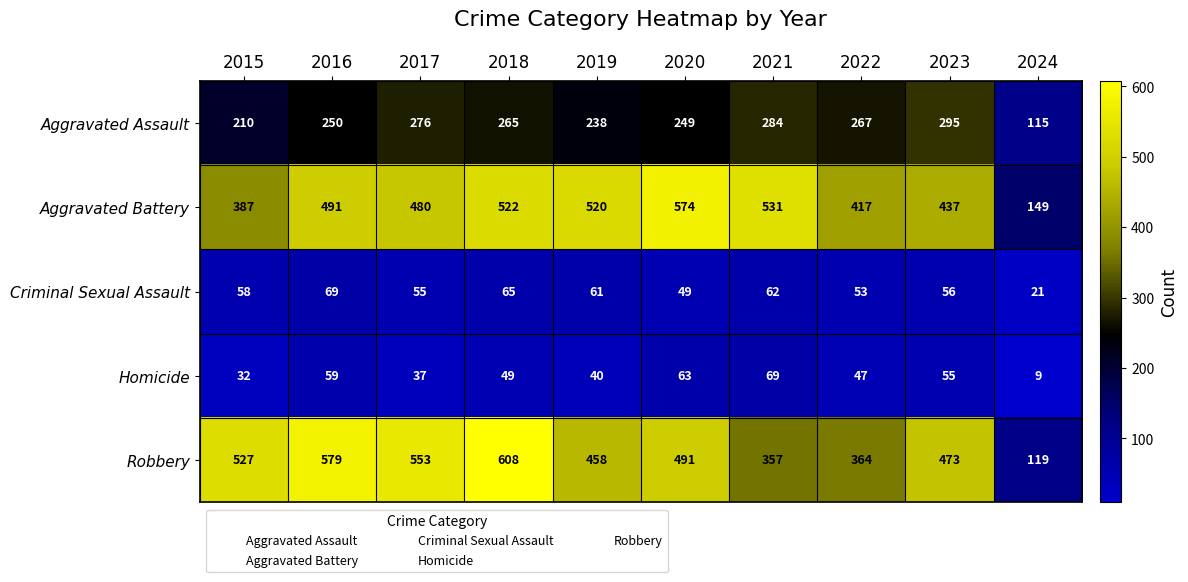

Is the value of Criminal Sexual Assault at 2017 greater than the value of Robbery at 2021?

No